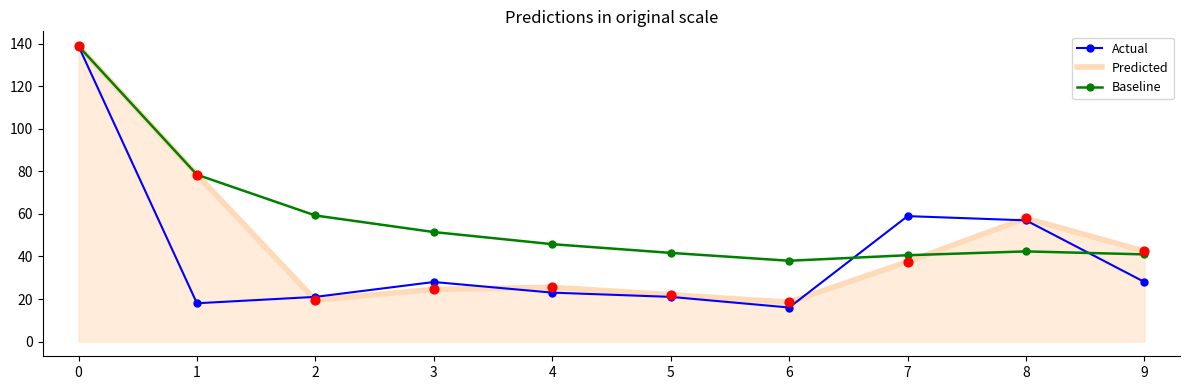

At how many categories does at least one series exceed 137?

1